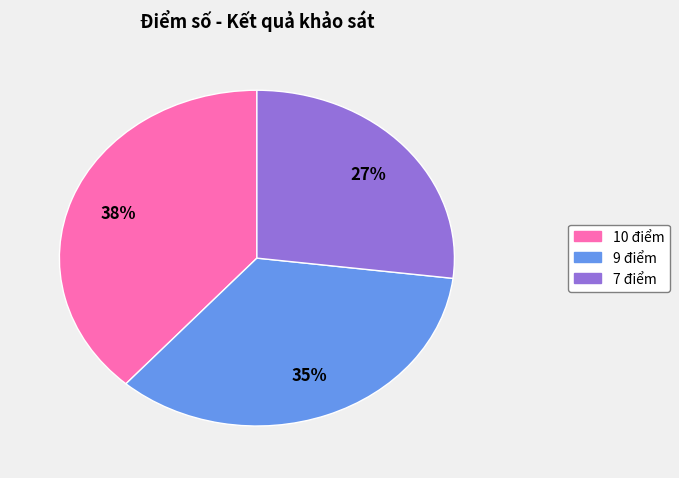

How many segments does this pie chart have?

3